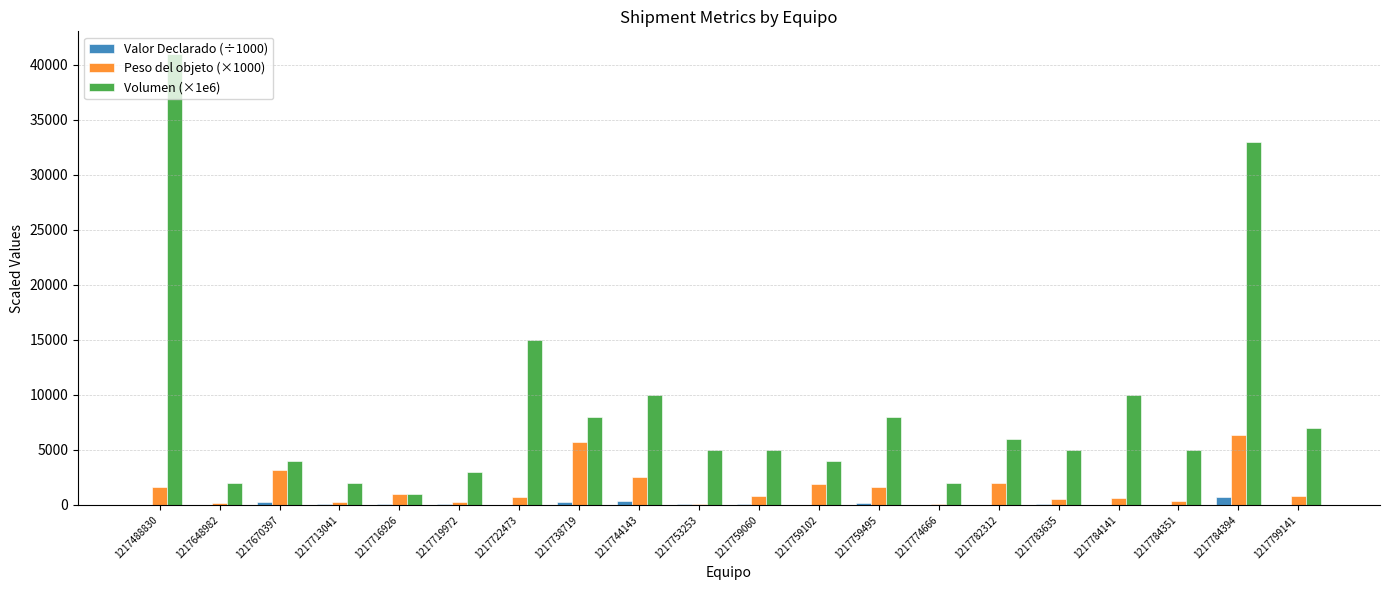

Which category has the highest value across all series?

1217488830